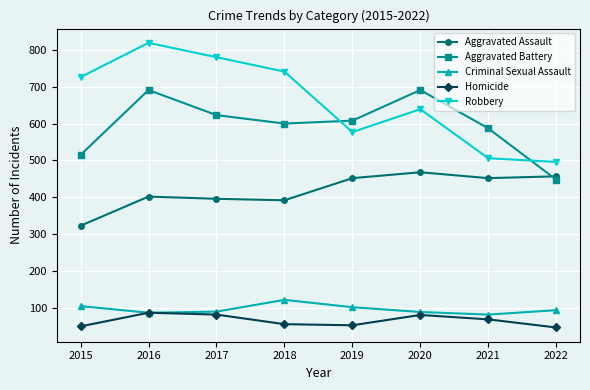

True or false: Aggravated Battery and Homicide intersect in this chart.

False